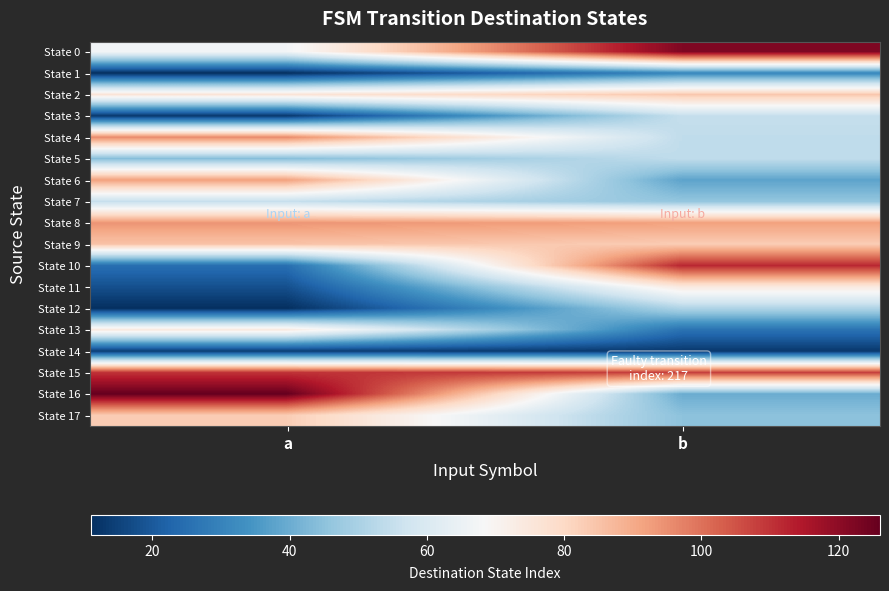

Which label corresponds to the largest value in the chart?

a